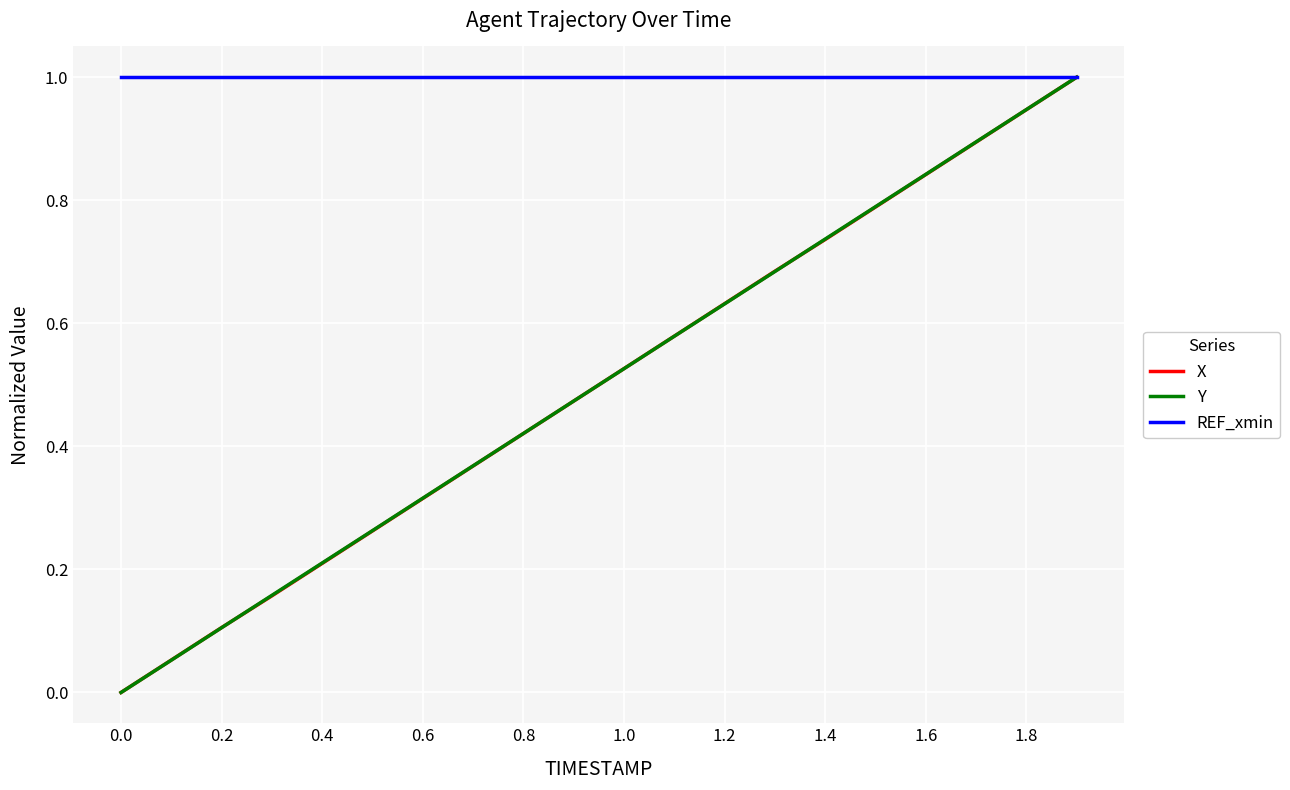

Which series has the largest total across all categories?

REF_xmin